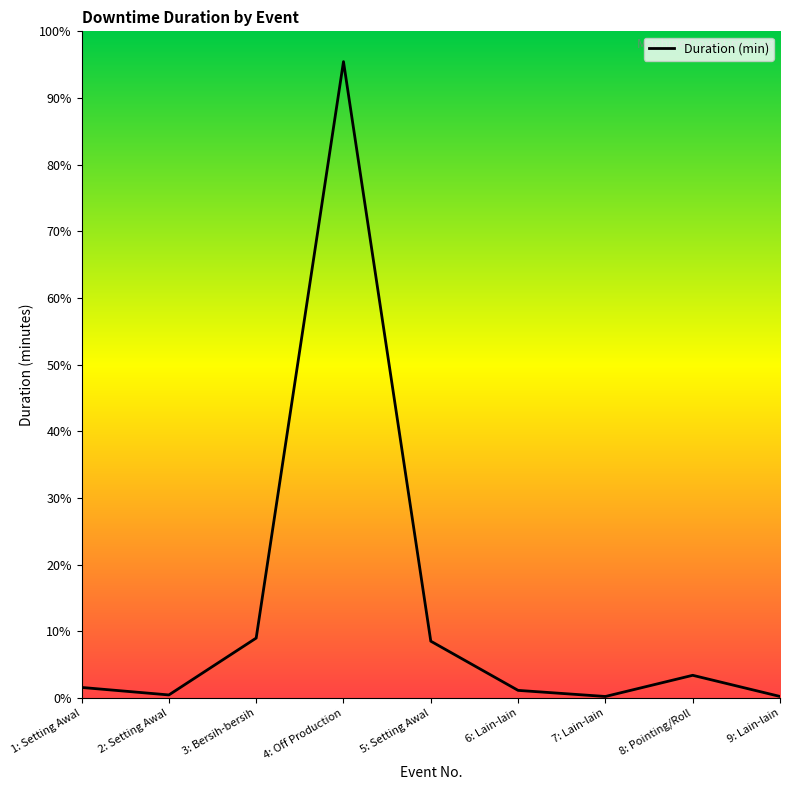

List the labels in order of value, smallest first.

7: Lain-lain, 9: Lain-lain, 2: Setting Awal, 6: Lain-lain, 1: Setting Awal, 8: Pointing/Roll, 5: Setting Awal, 3: Bersih-bersih, 4: Off Production